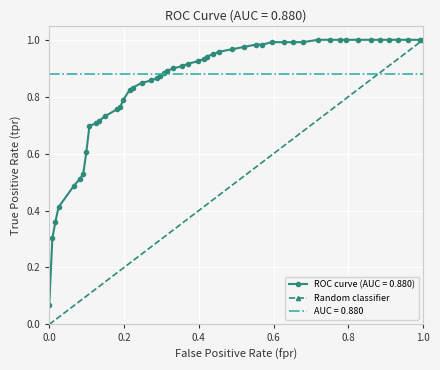

Is it true that the value at 0.0 is 1?

False